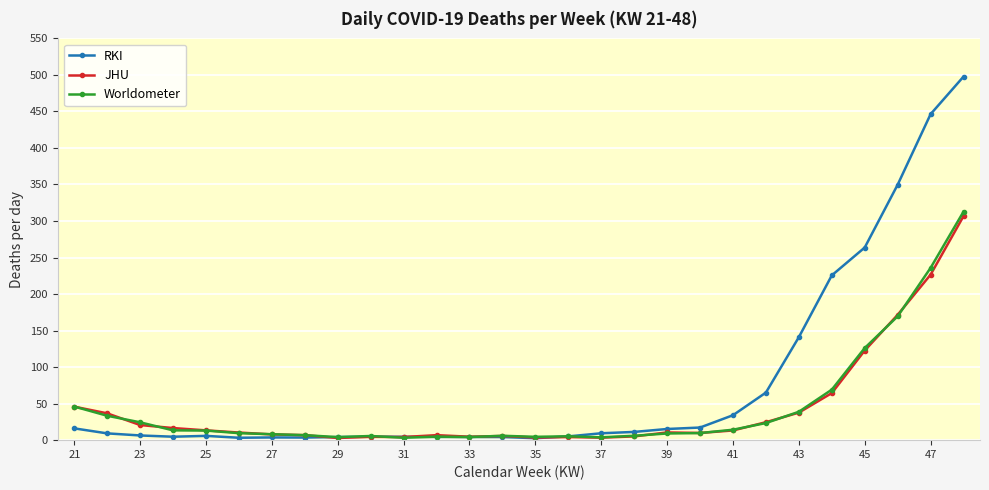

Which series has the largest total across all categories?

RKI